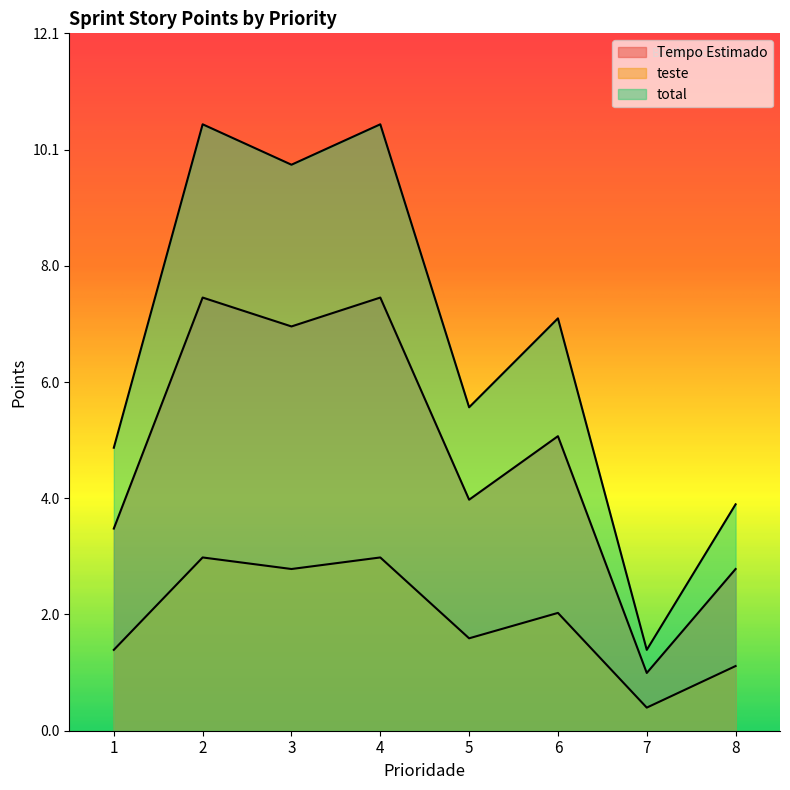

Does the chart display data point markers on the line(s)?

No